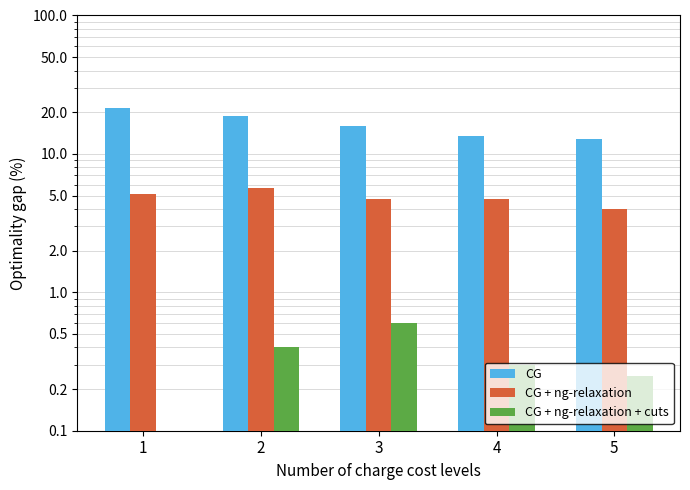

Which series has the widest spread of values?

CH